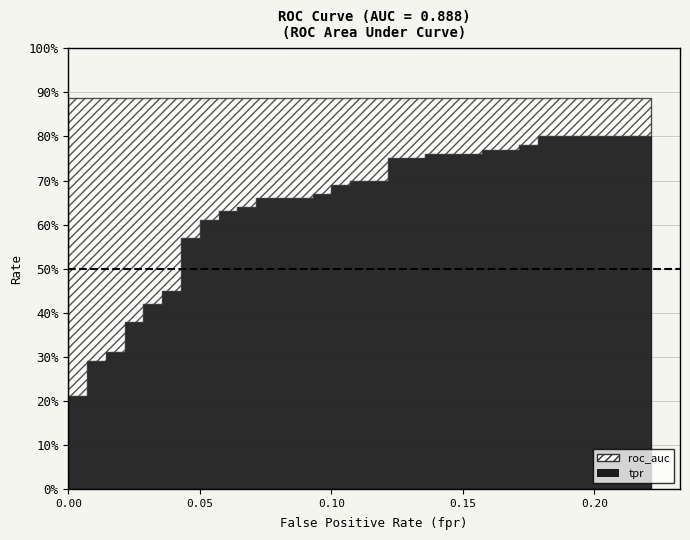

The value of roc_auc at 29 is 0.9. True or false?

True